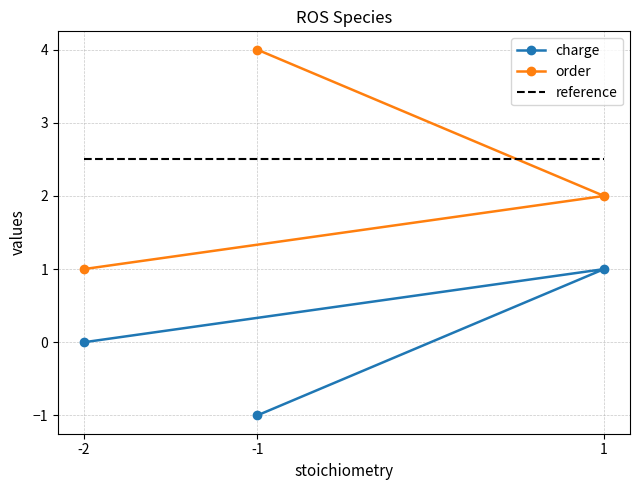

What is the sum of the order values at 1 and -1?

6